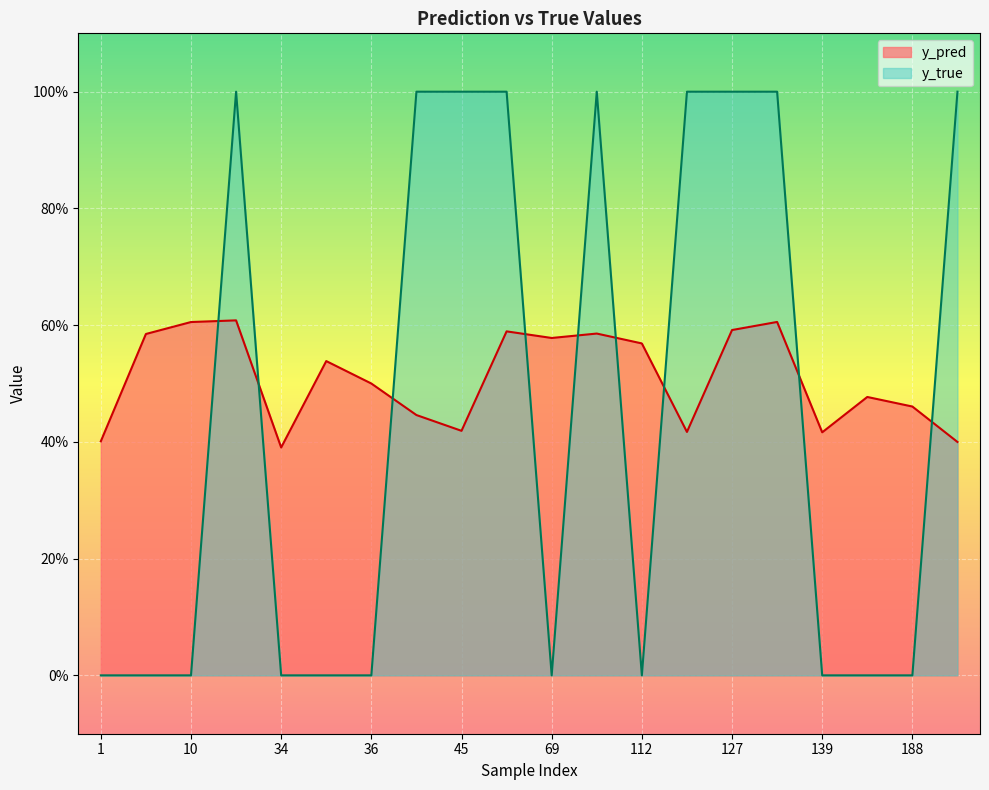

What are all the series names shown in the legend?

y_pred, y_true